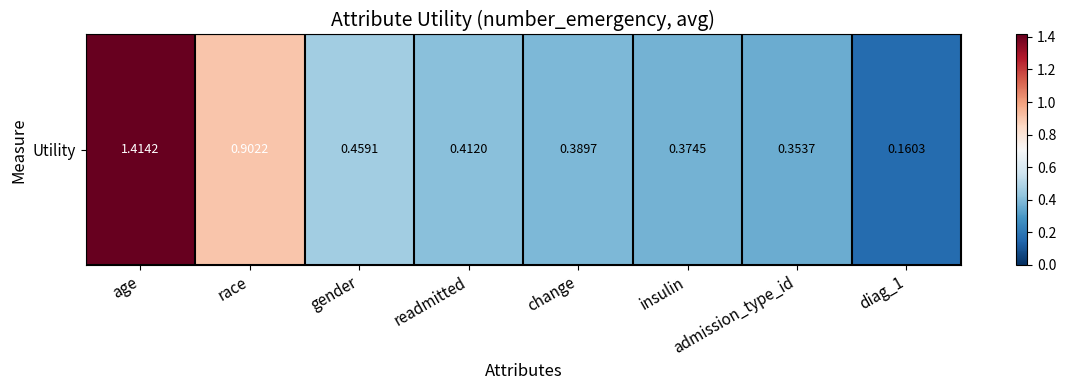

What is the difference between the second highest and minimum values?

0.7